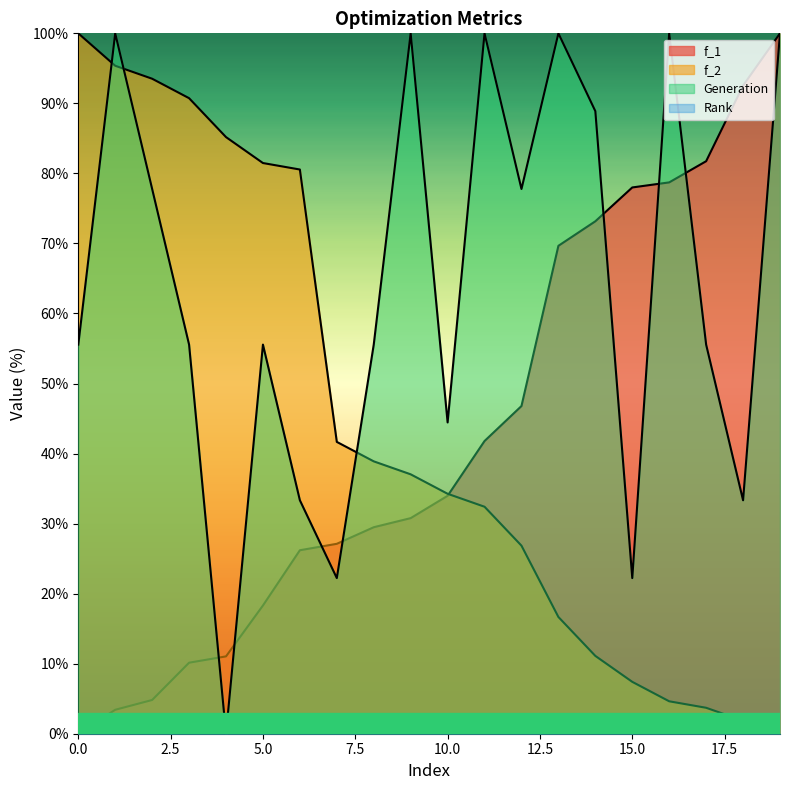

Read the f_1 value at 14.

73.2